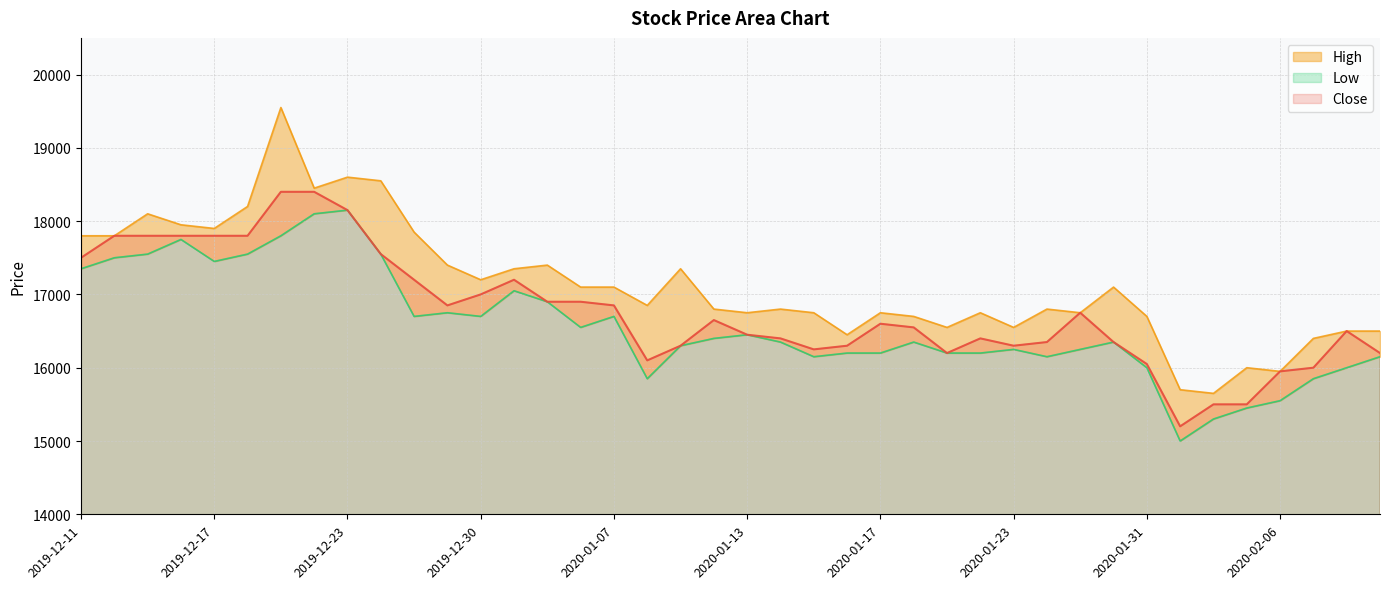

True or false: High and Close cross at least once.

False